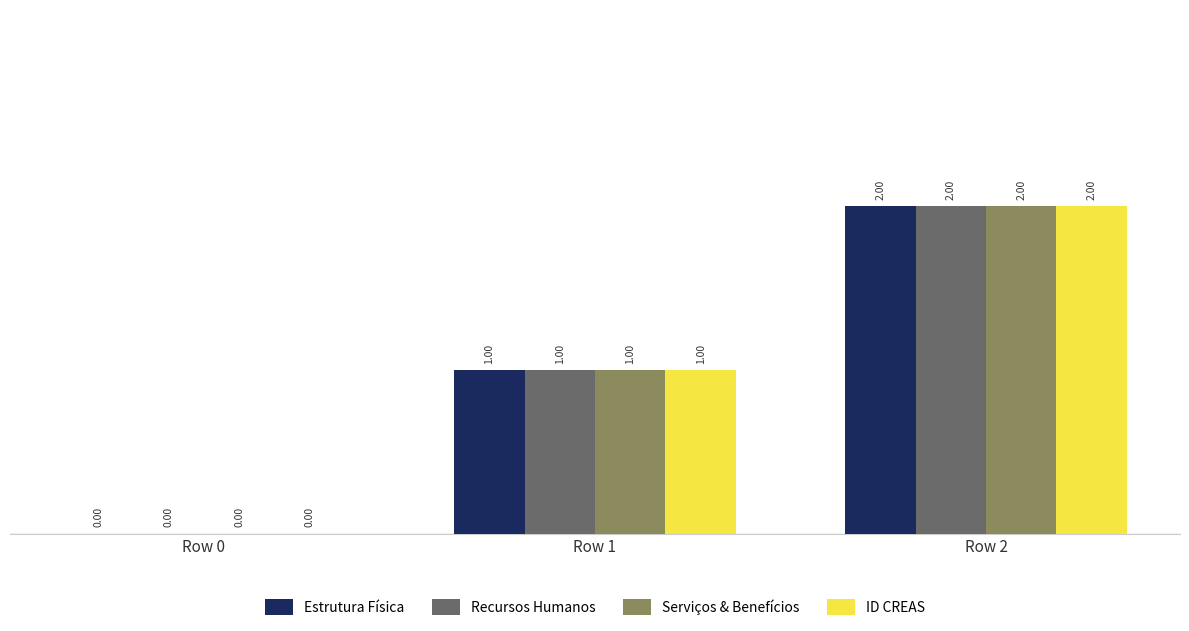

At which category is the sum across all series the highest?

Row 2